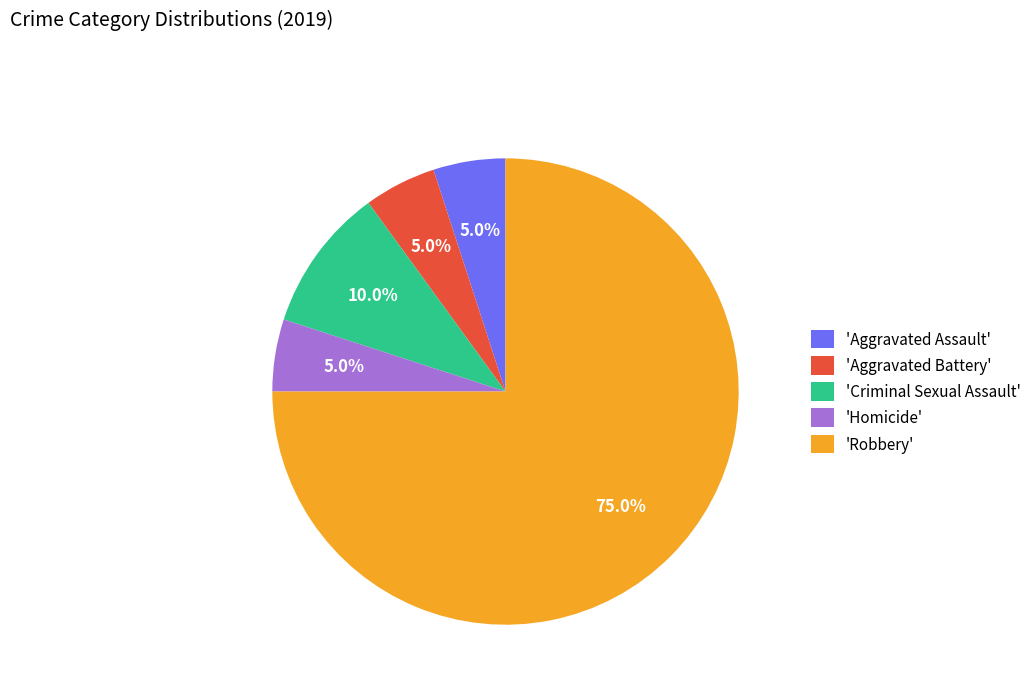

What portion of the pie excludes 'Robbery'?

25.0%